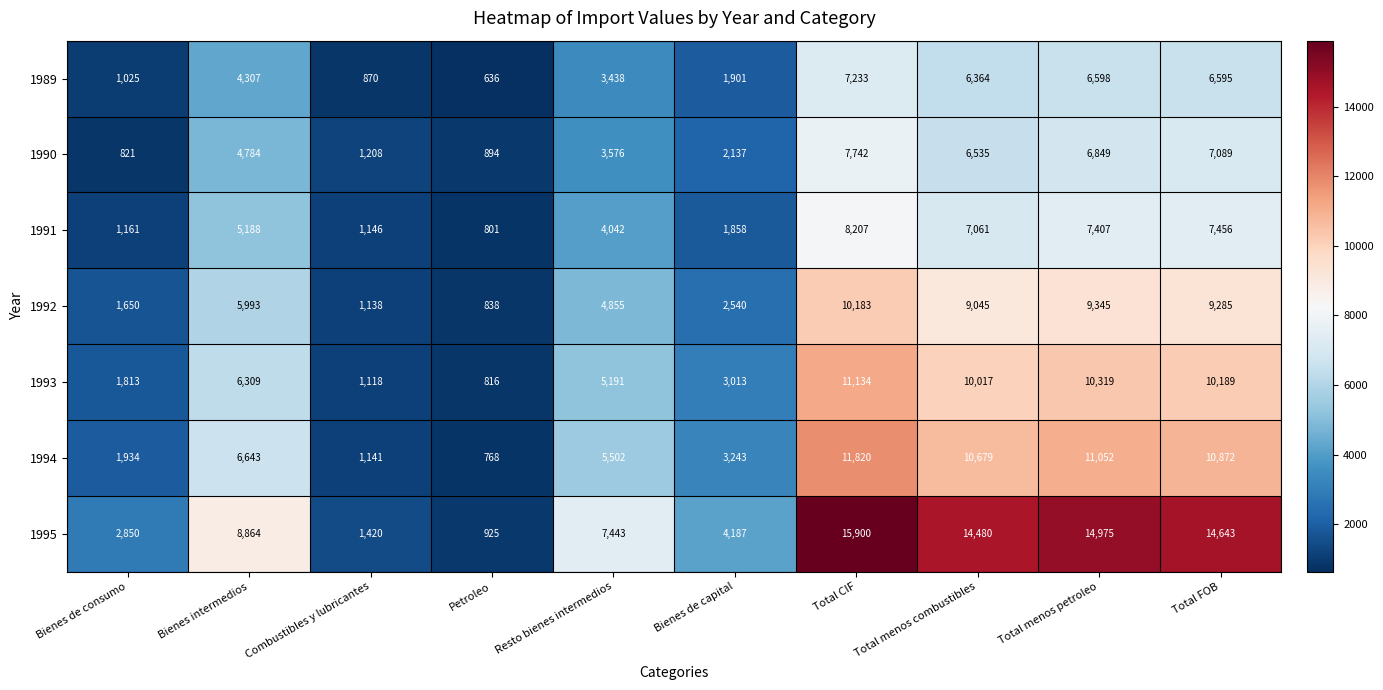

Count the number of data series in this chart.

7